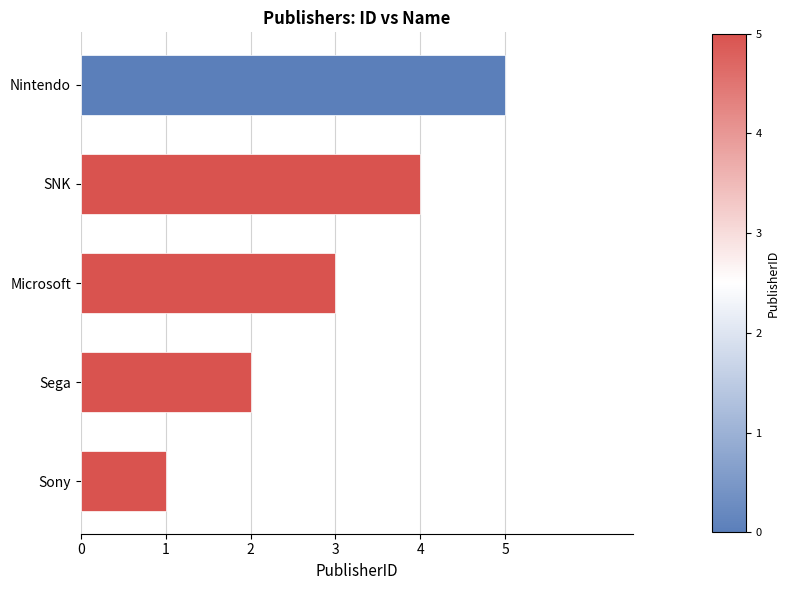

What is the average value?

3